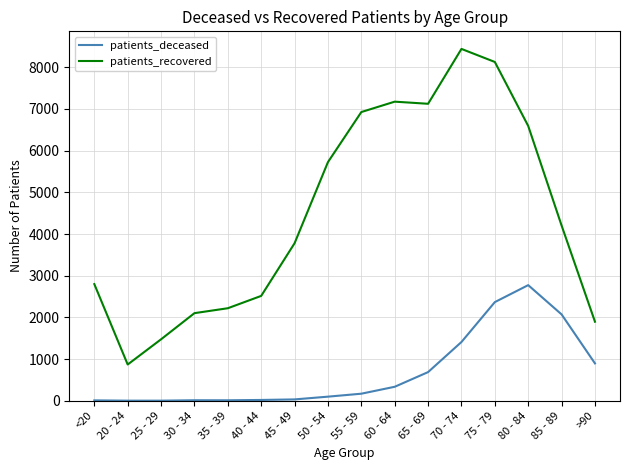

At how many categories does at least one series exceed 7372?

2